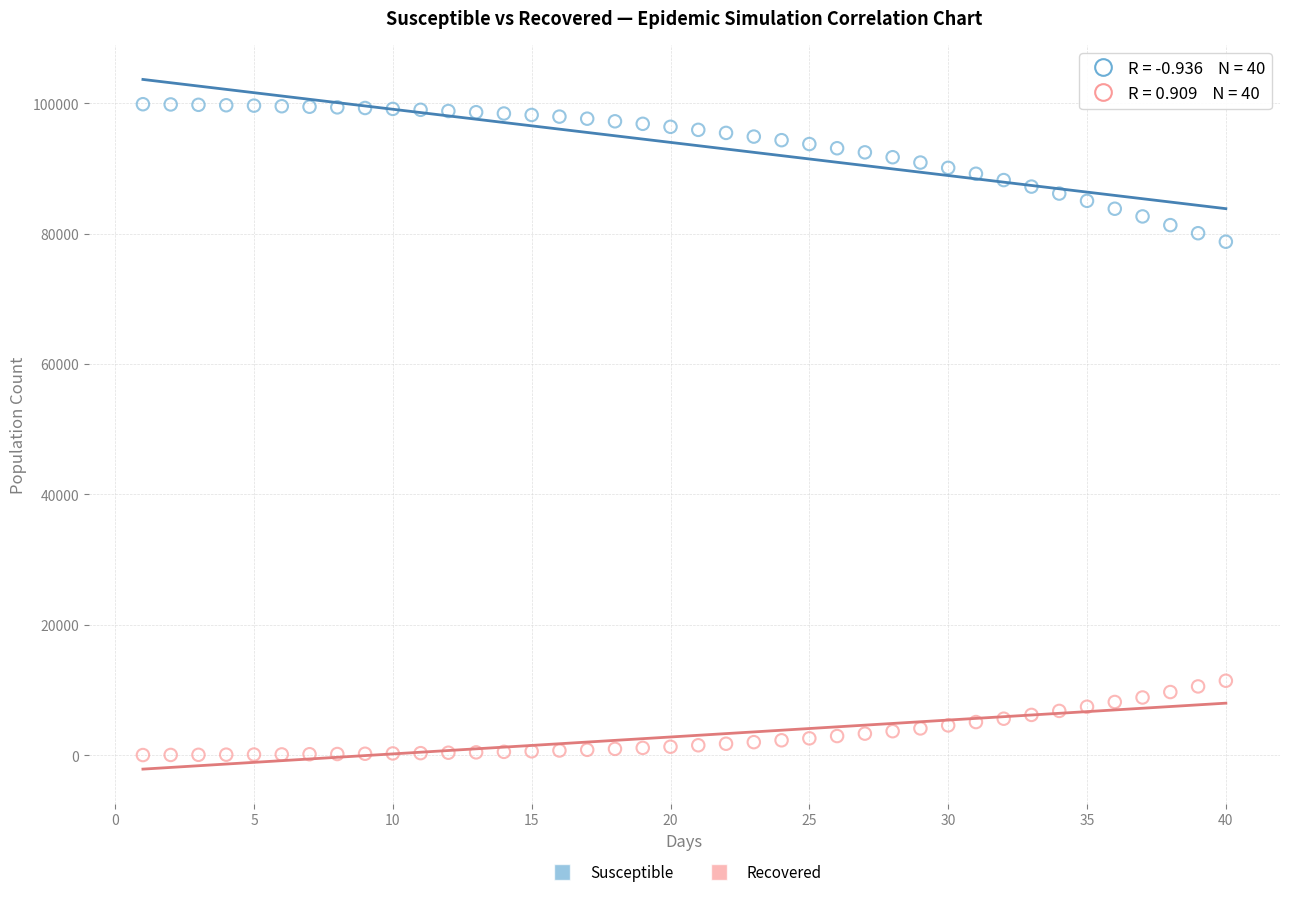

What are all the series names shown in the legend?

Susceptible, Recovered